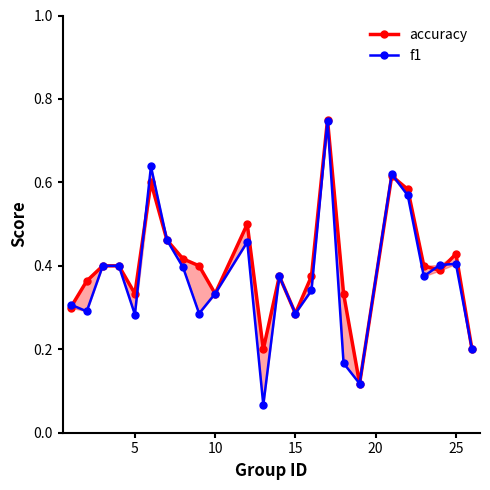

Which series has the largest range (max minus min)?

f1